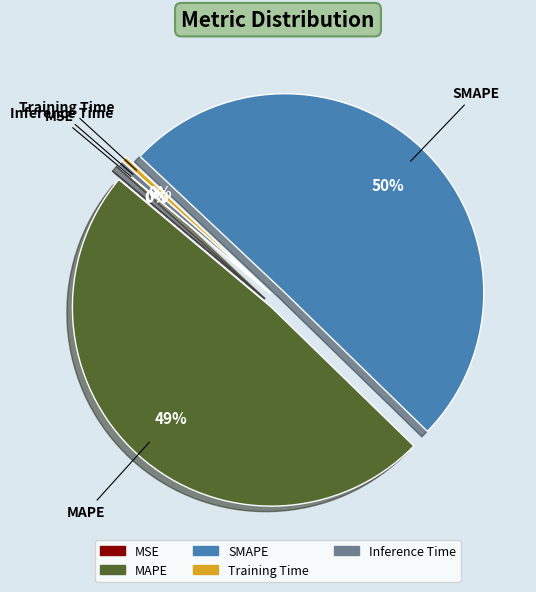

Which category has the biggest portion of the pie?

SMAPE